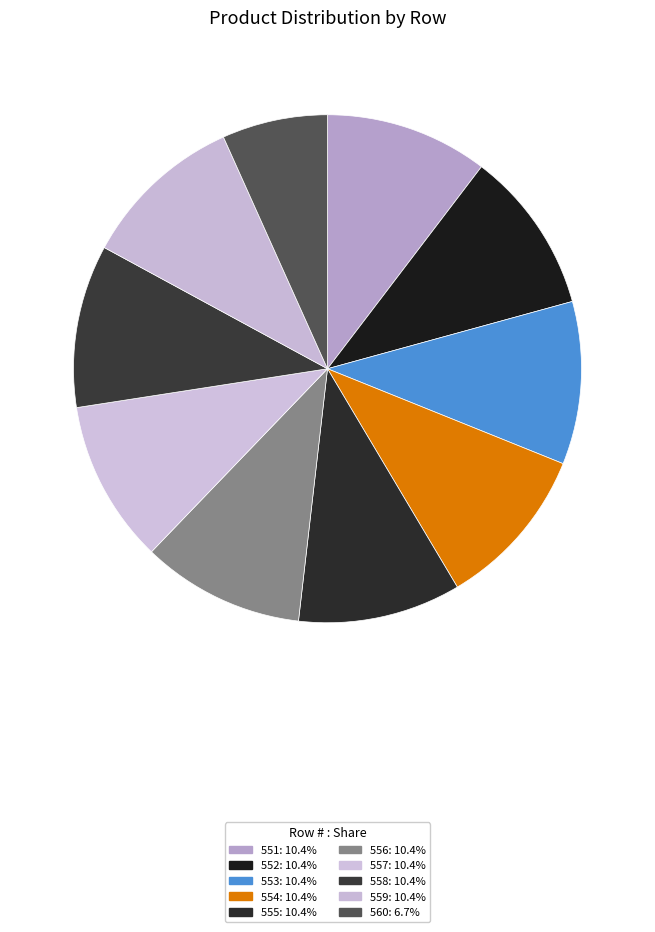

What is the largest slice in the pie chart?

551